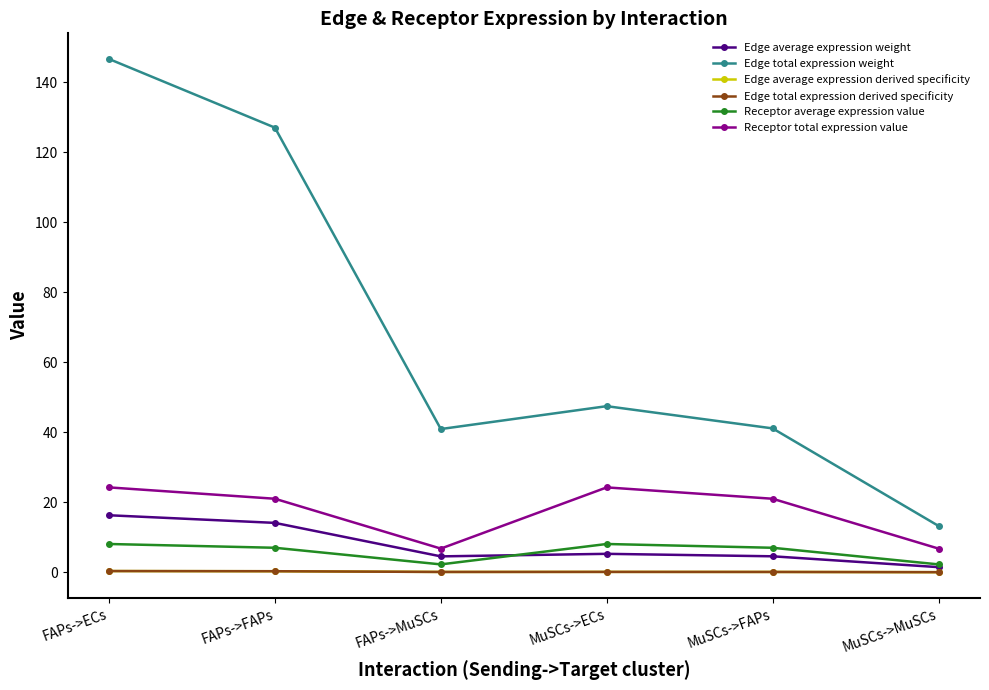

Between FAPs->FAPs and MuSCs->MuSCs, which series saw the biggest shift?

Edge total expression weight